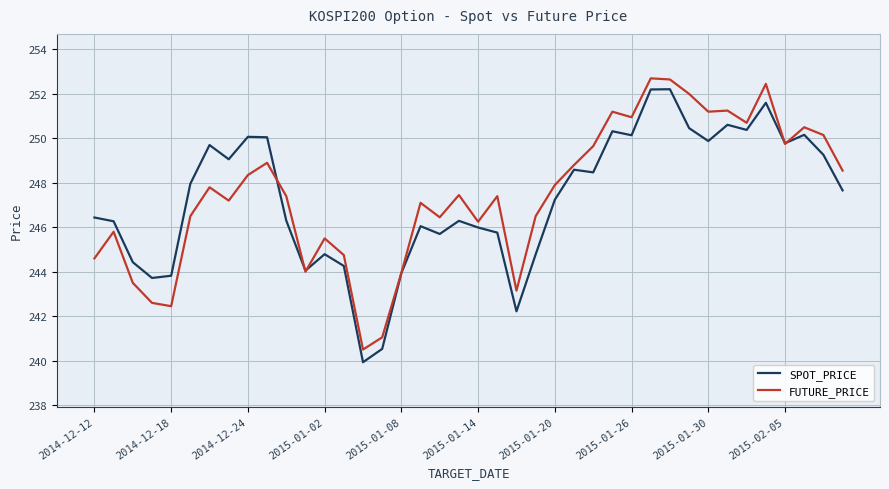

What is the minimum value for SPOT_PRICE?

239.9